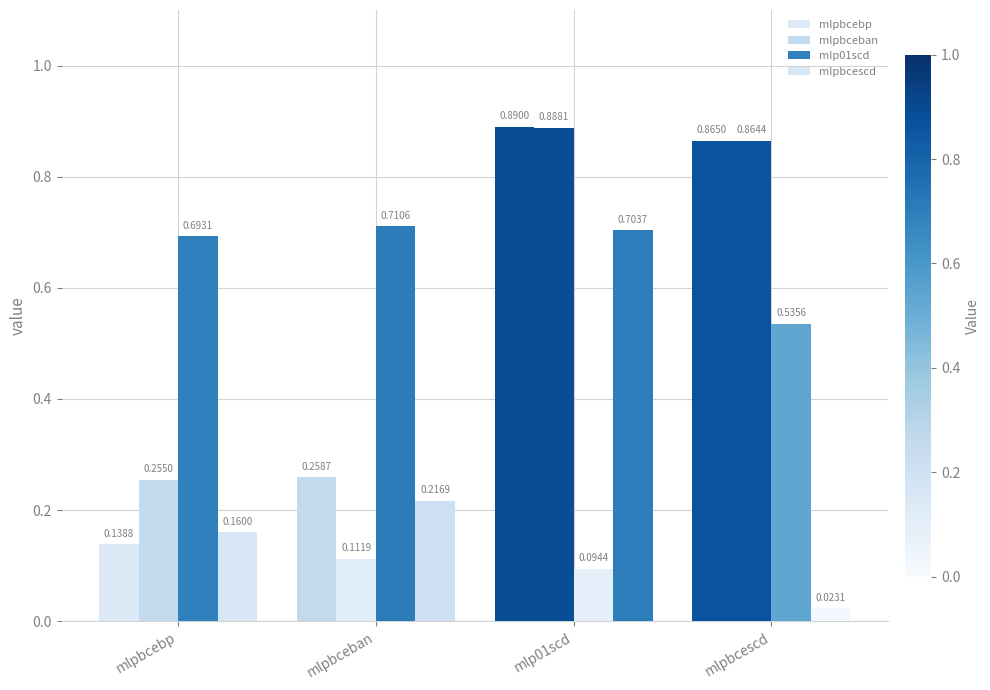

Count the number of categories in the chart.

4